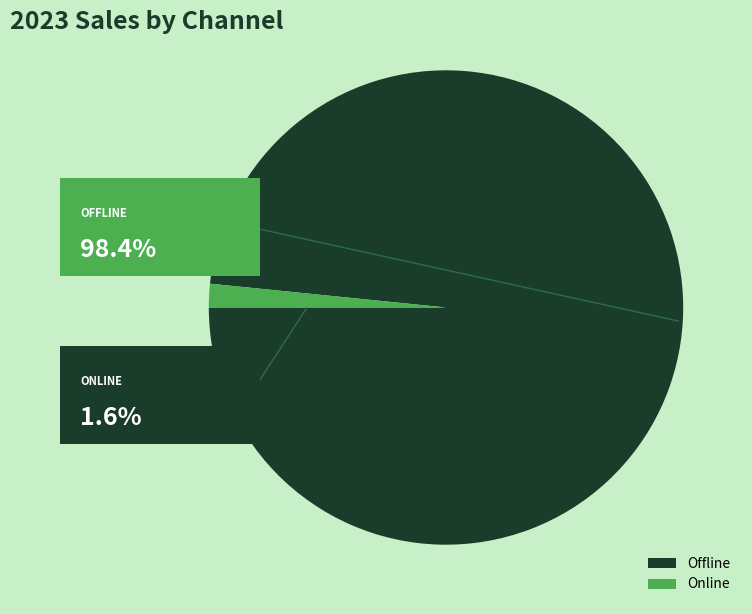

How many slices are in this pie chart?

2